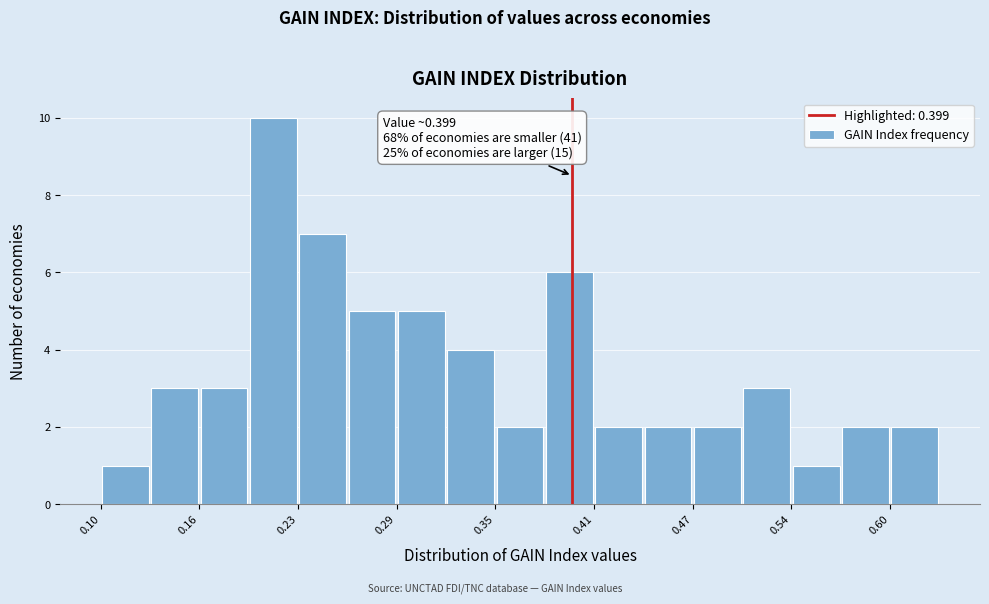

Read against the x-axis, roughly where is the centre of the tallest bar?

0.21